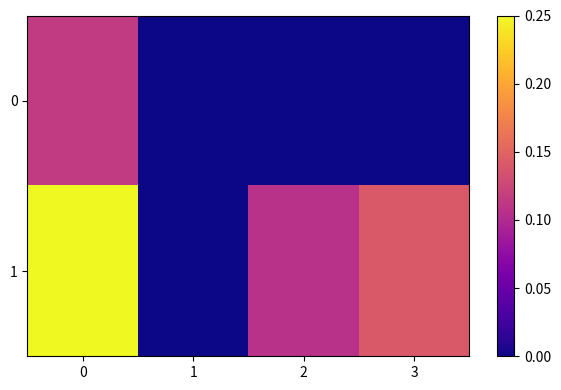

What is the difference between the highest and lowest values at 0?

0.1